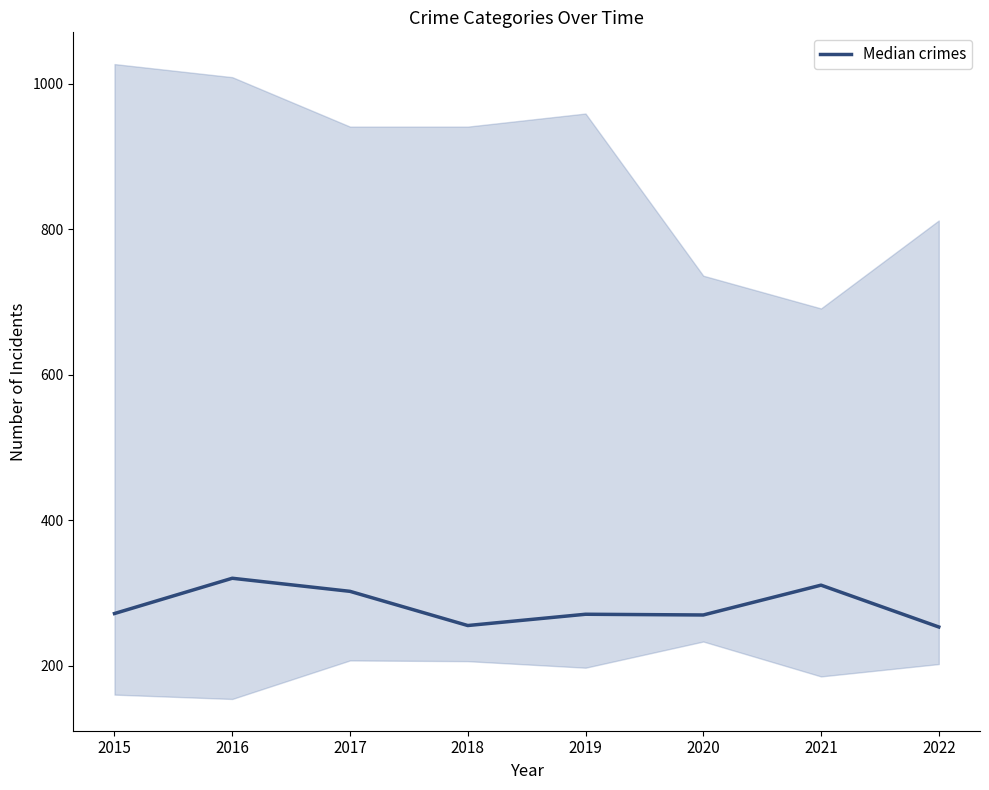

What is the value of the 8th point from the left?

253.0